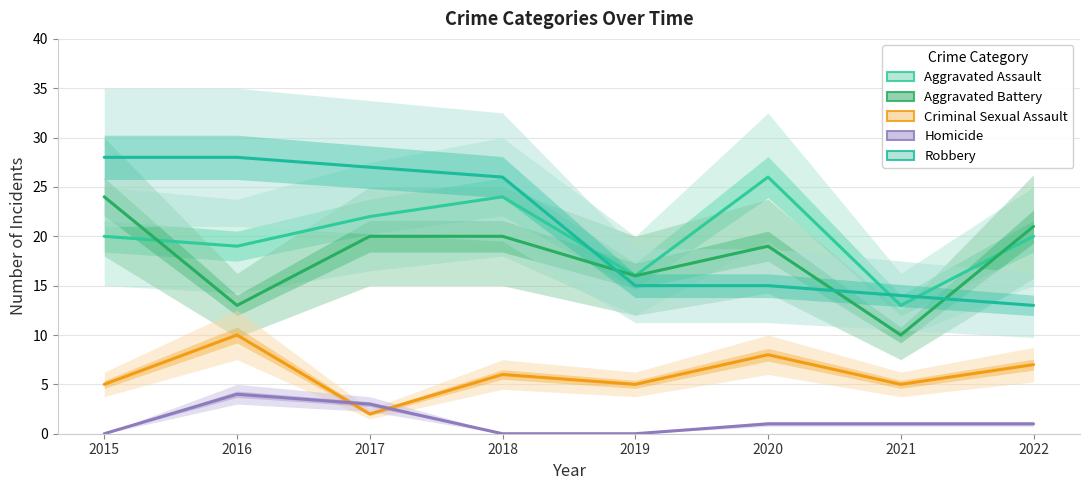

How many values in the Aggravated Assault series exceed 20?

3